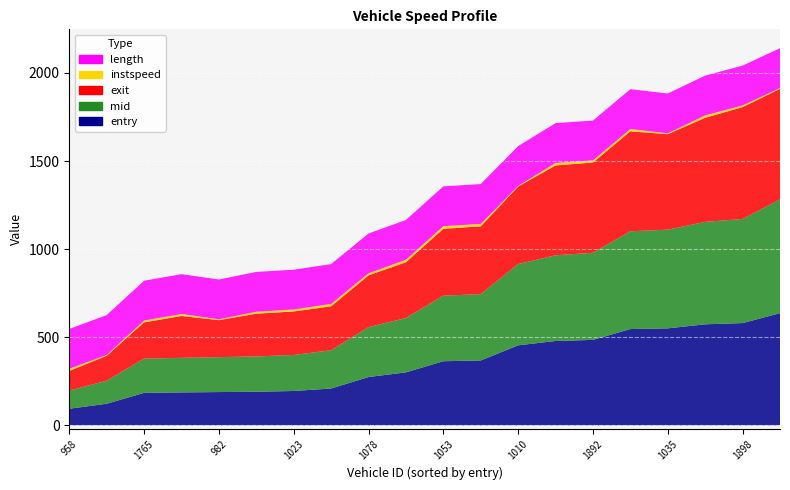

Reading left to right, transcribe all the data shown in this chart.

entry: 958=94.1	1773=122.3	1765=184.2	1862=186.7	982=188.7	1089=190.6	1023=194.8	1793=208.9	1078=274.0	1786=300.6	1053=363.8	1046=368.1	1010=454.0	1781=478.6	1892=484.9	1055=546.4	1035=550.4	1916=573.4	1898=580.3	991=636.5
mid: 958=103.0	1773=131.1	1765=194.5	1862=196.3	982=198.2	1089=200.5	1023=204.5	1793=217.1	1078=283.5	1786=308.6	1053=372.1	1046=376.5	1010=461.6	1781=486.5	1892=494.4	1055=555.2	1035=560.2	1916=581.6	1898=591.0	991=646.4
exit: 958=111.5	1773=141.4	1765=205.4	1862=237.5	982=210.1	1089=242.6	1023=247.0	1793=249.4	1078=293.7	1786=316.5	1053=379.5	1046=384.7	1010=439.9	1781=510.1	1892=512.4	1055=567.2	1035=542.0	1916=590.7	1898=634.7	991=626.9
instspeed: 958=12.3	1773=5.0	1765=10.7	1862=11.5	982=5.0	1089=11.0	1023=11.2	1793=13.8	1078=11.6	1786=14.1	1053=14.9	1046=14.1	1010=3.7	1781=14.0	1892=12.3	1055=13.3	1035=5.0	1916=13.7	1898=10.0	991=5.0
length: 958=225.9	1773=225.9	1765=225.9	1862=225.9	982=225.9	1089=225.9	1023=225.9	1793=225.9	1078=225.9	1786=225.9	1053=225.9	1046=225.9	1010=225.9	1781=225.9	1892=225.9	1055=225.9	1035=225.9	1916=225.9	1898=225.9	991=225.9